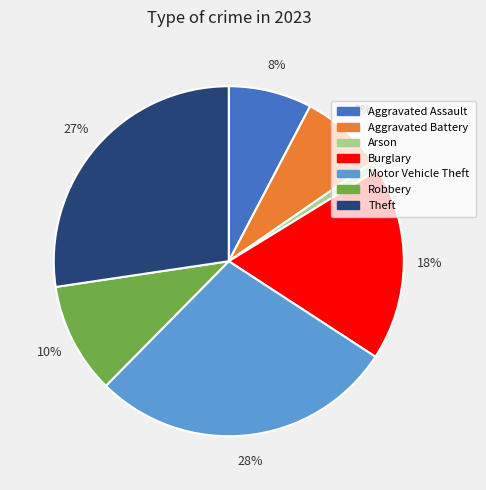

Which category has the smallest portion of the pie?

Arson